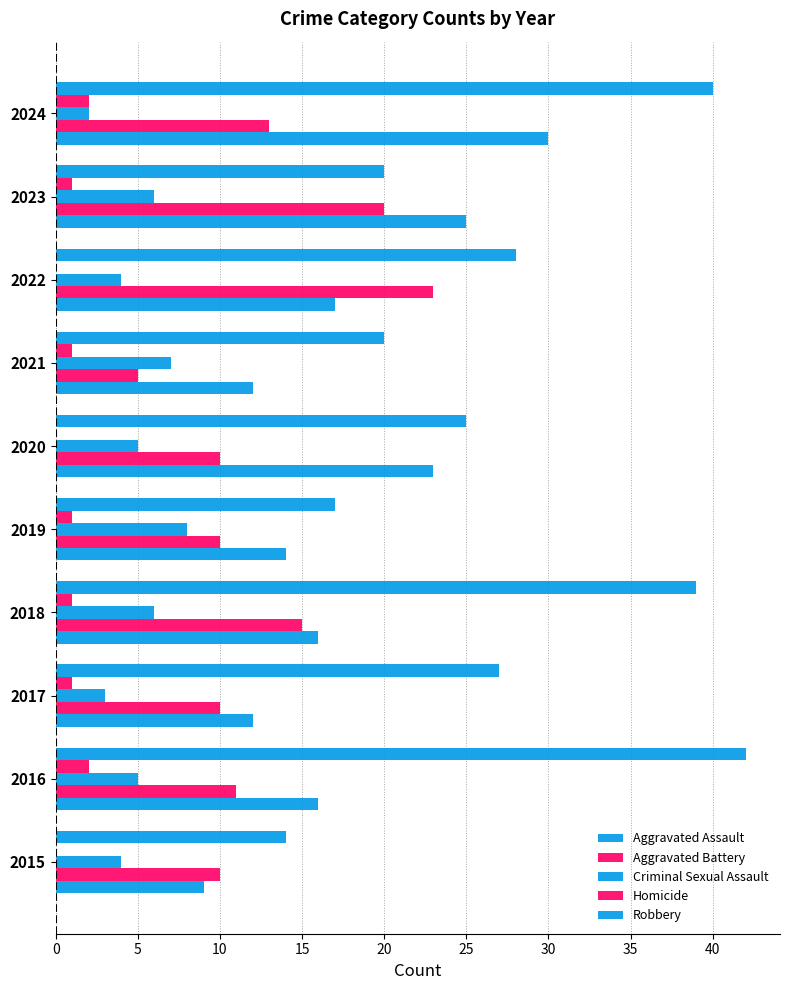

How many categories are shown in the chart?

10